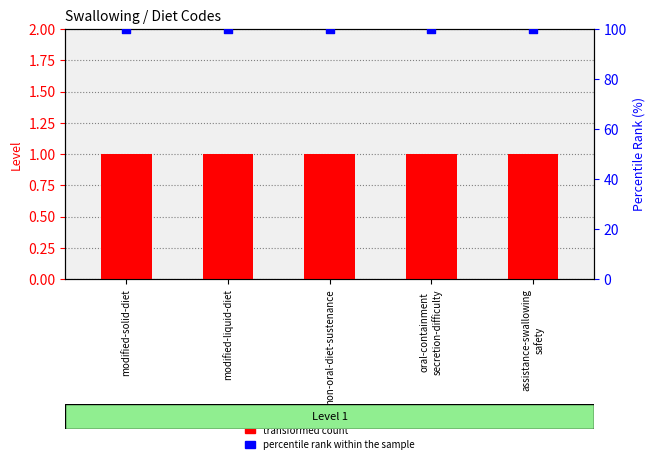

Which series reaches the minimum Y coordinate?

transformed count